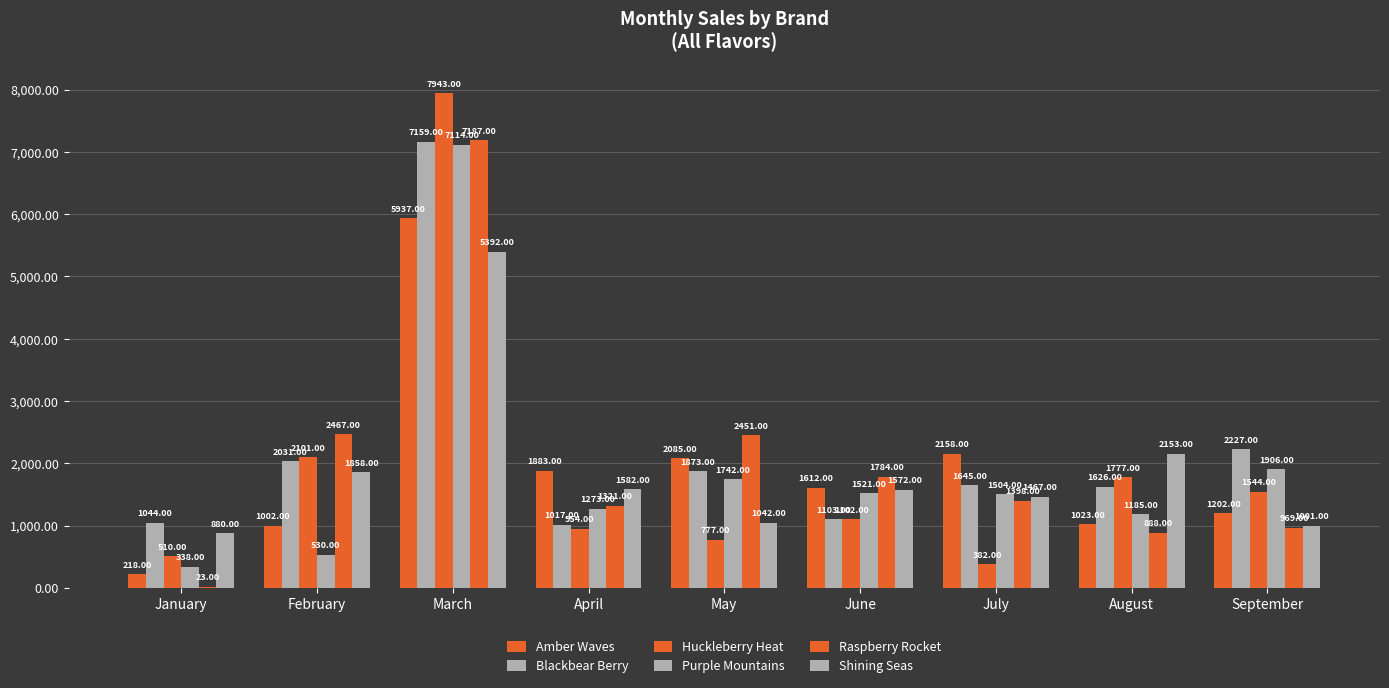

Are the bars grouped side by side (vs. stacked)?

Yes